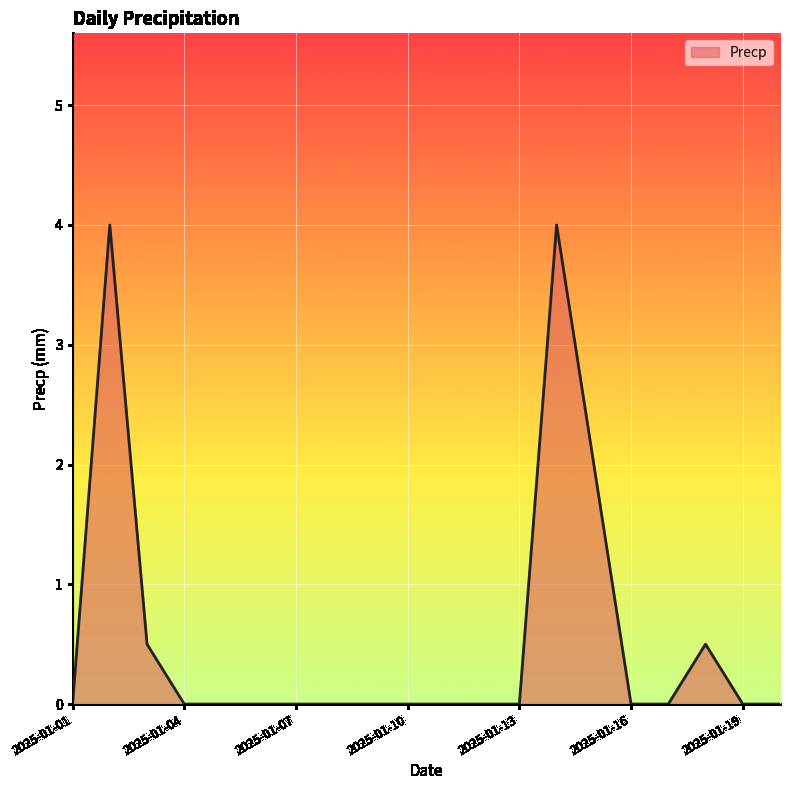

What is the maximum value shown in the chart?

4.0